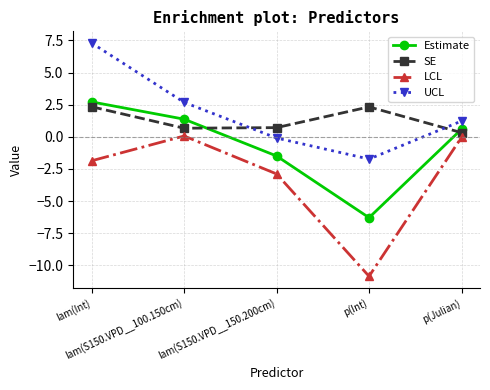

What is the maximum value for SE?

2.3